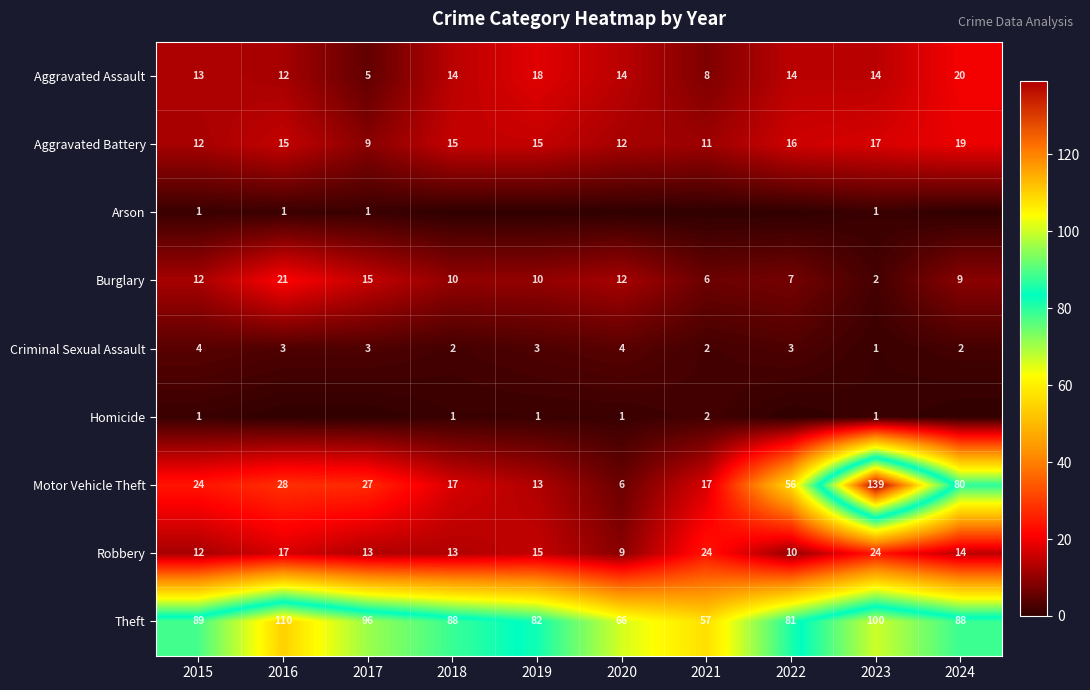

What is the average value of the Motor Vehicle Theft series?

41